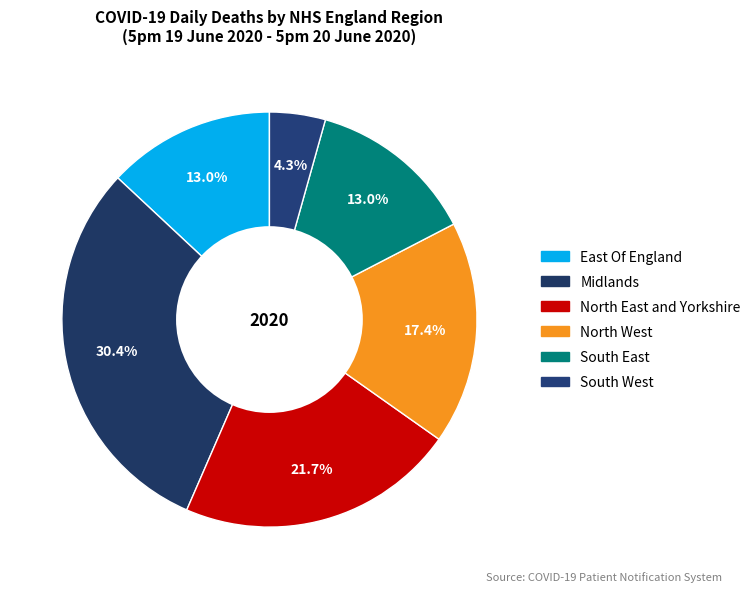

How many segments does this pie chart have?

6